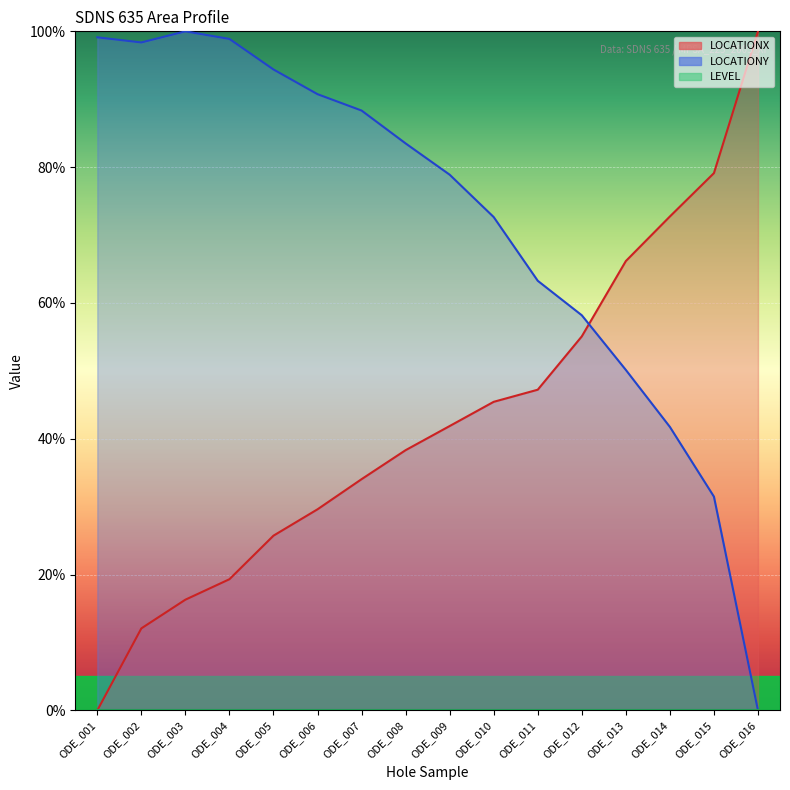

Reading left to right, extract all data points from this chart.

LOCATIONX: ODE_001=0.0	ODE_002=12.1	ODE_003=16.3	ODE_004=19.3	ODE_005=25.7	ODE_006=29.6	ODE_007=34.1	ODE_008=38.3	ODE_009=41.9	ODE_010=45.4	ODE_011=47.2	ODE_012=55.1	ODE_013=66.2	ODE_014=72.7	ODE_015=79.1	ODE_016=100.0
LOCATIONY: ODE_001=99.1	ODE_002=98.4	ODE_003=100.0	ODE_004=98.9	ODE_005=94.4	ODE_006=90.7	ODE_007=88.3	ODE_008=83.5	ODE_009=78.9	ODE_010=72.6	ODE_011=63.3	ODE_012=58.2	ODE_013=50.1	ODE_014=41.7	ODE_015=31.5	ODE_016=0.0